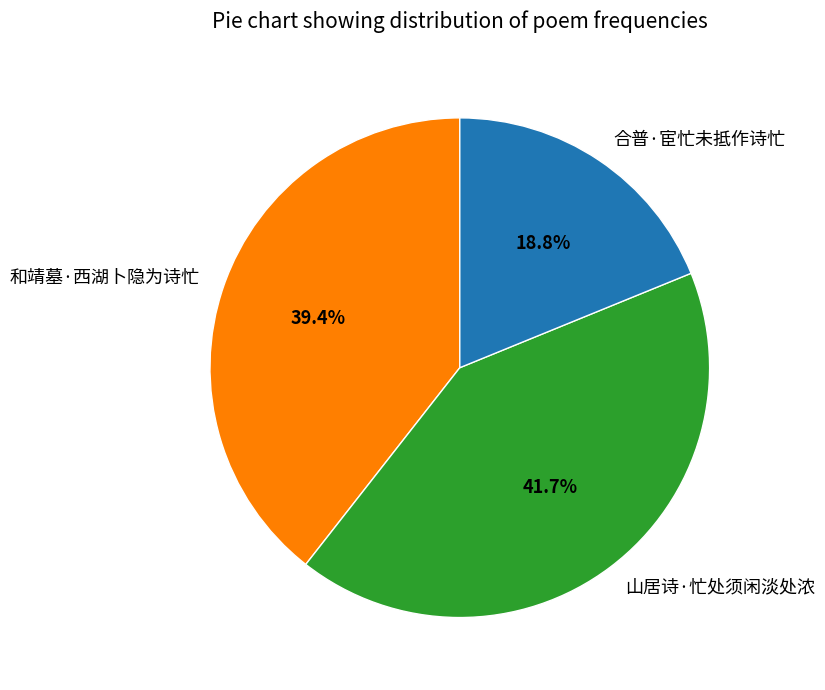

What is the ratio of the value at 山居诗·忙处须闲淡处浓 to the value at 合普·宦忙未抵作诗忙?

2.2